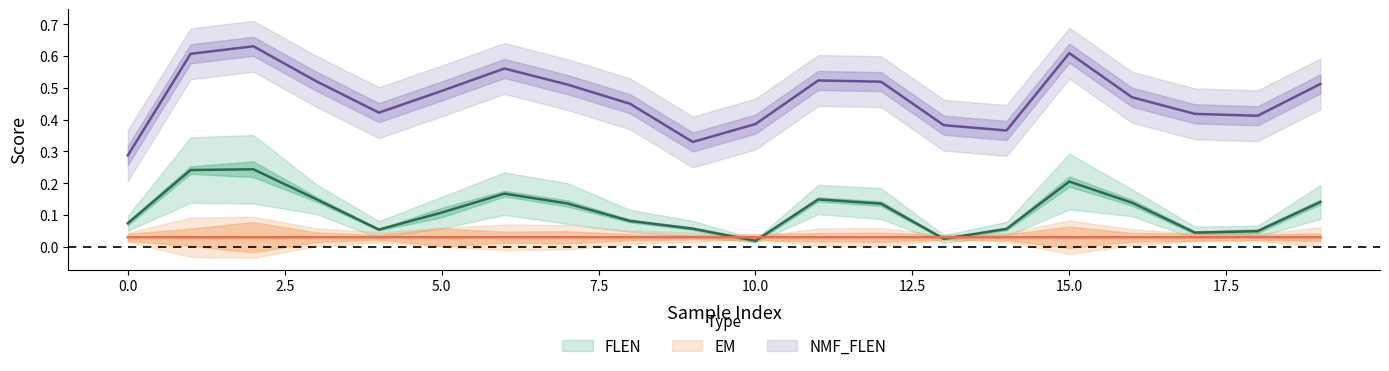

What are all the series names shown in the legend?

FLEN, EM, NMF_FLEN